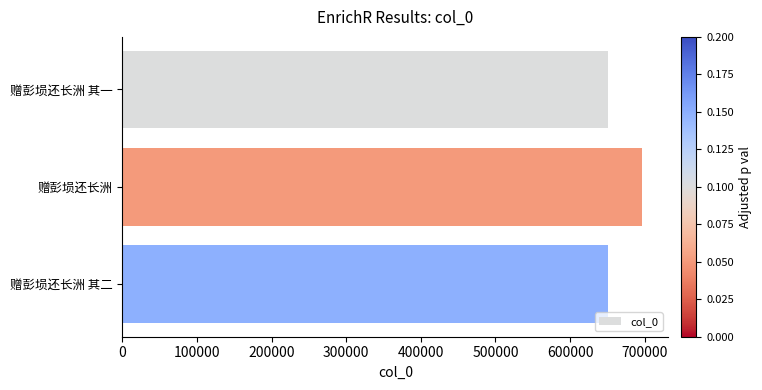

What is the difference between the maximum and second lowest values?

46116